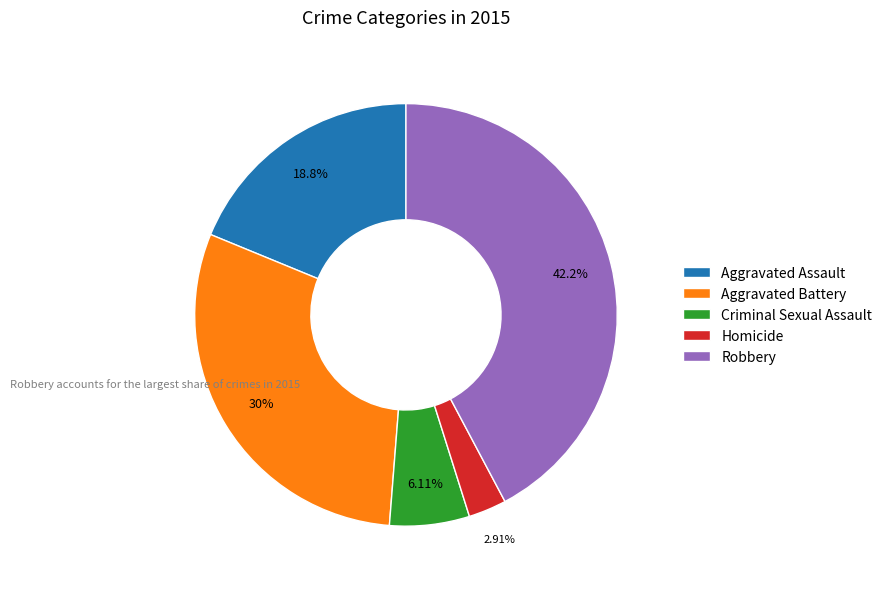

Does Criminal Sexual Assault account for over 50% of the chart?

No